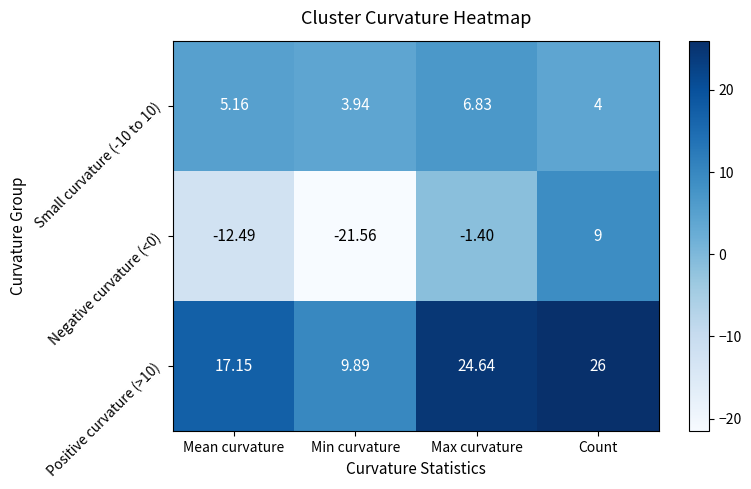

At which label is Positive curvature (>10) closest to 17?

Mean curvature